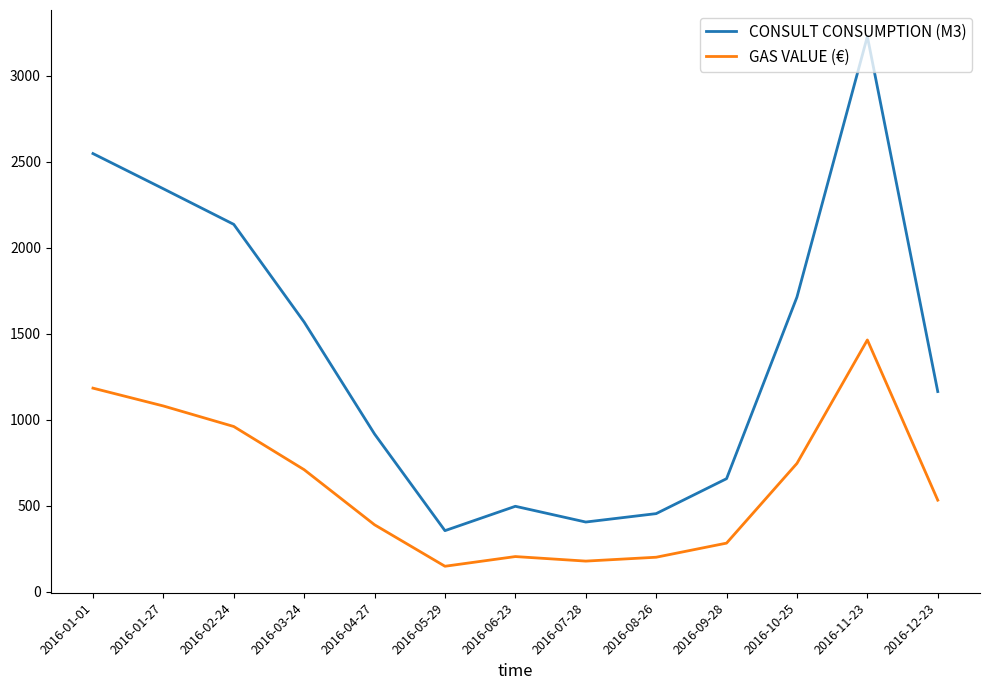

What position from the right is 2016-06-23?

7